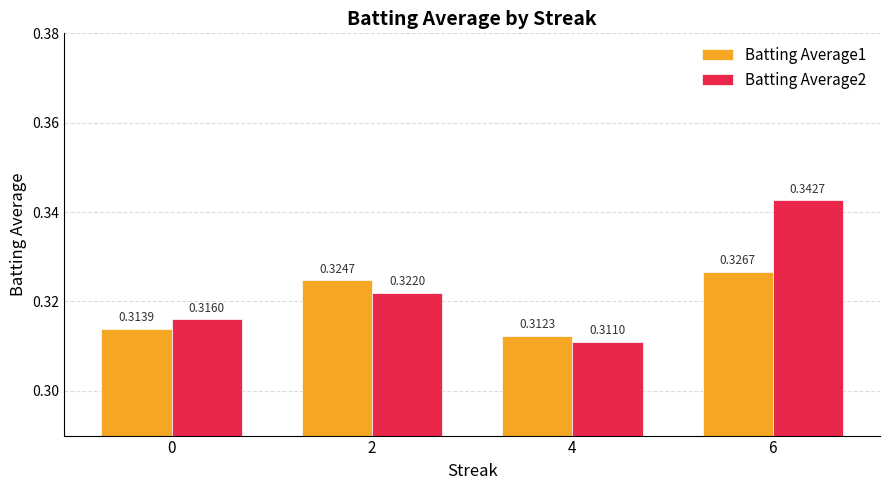

What are all the series names shown in the legend?

Batting Average1, Batting Average2